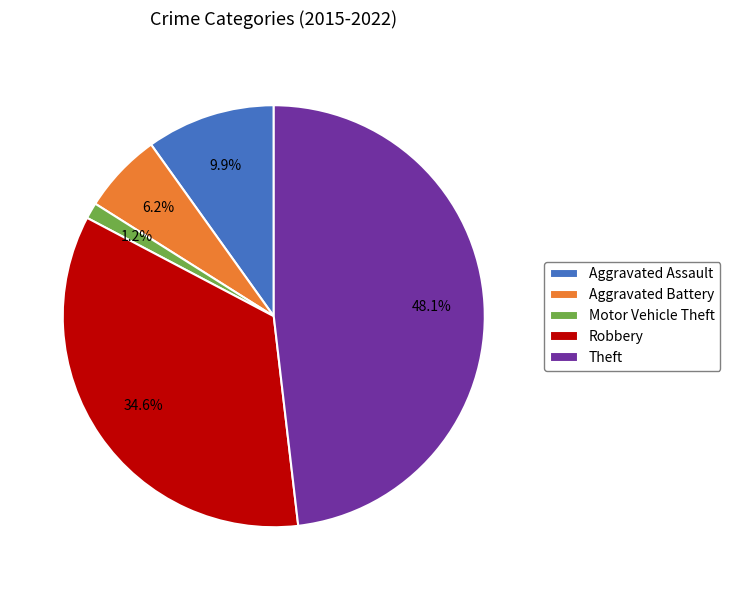

To the nearest percent, what percentage of the pie is Aggravated Battery?

6%